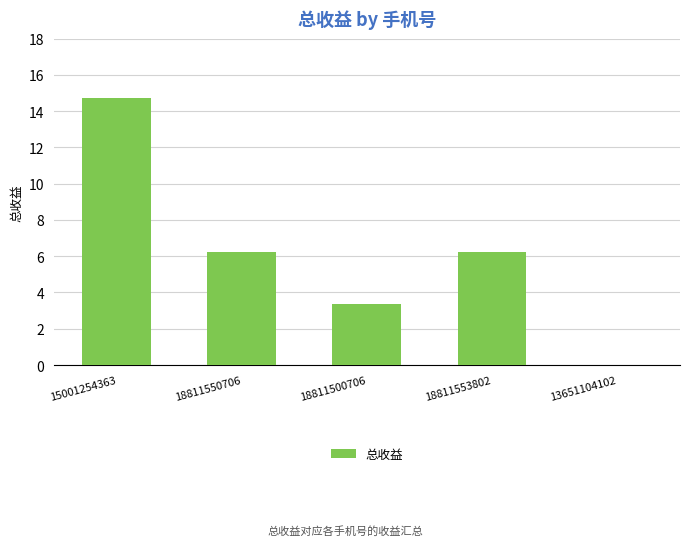

At which label does the data first exceed 6?

15001254363